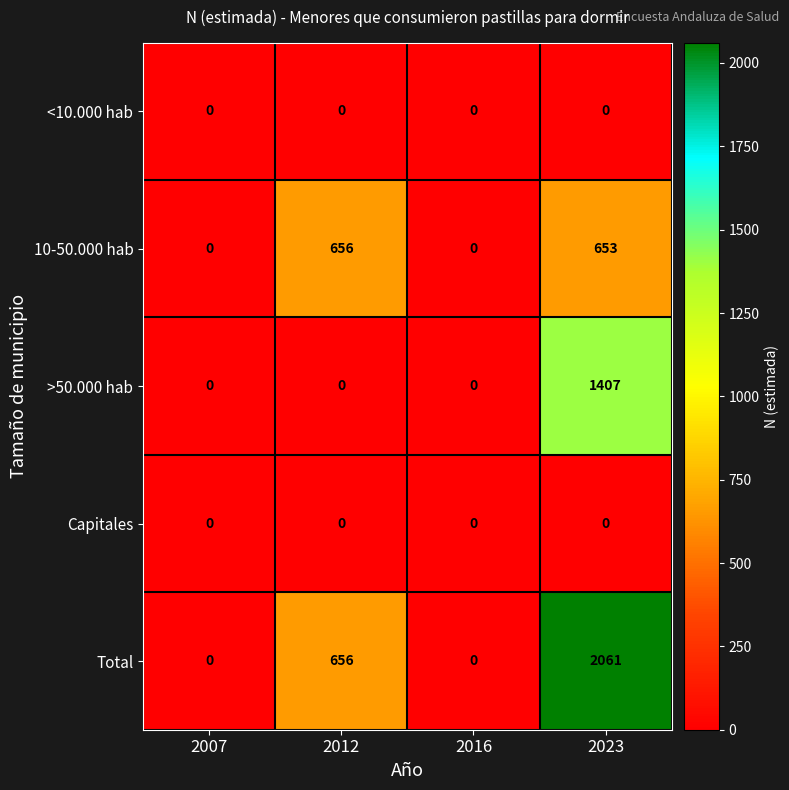

Between 2016 and 2023, which series saw the biggest shift?

Total